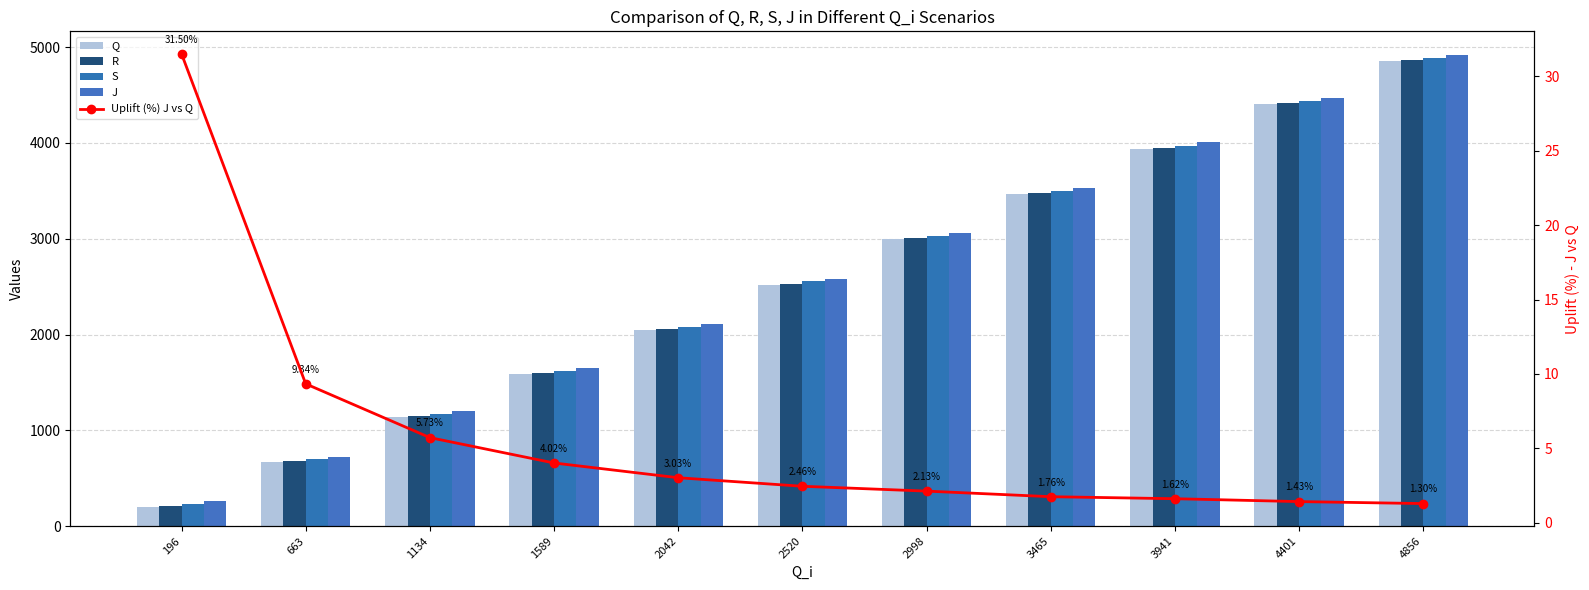

Where does the Q series first go above 2521?

2998